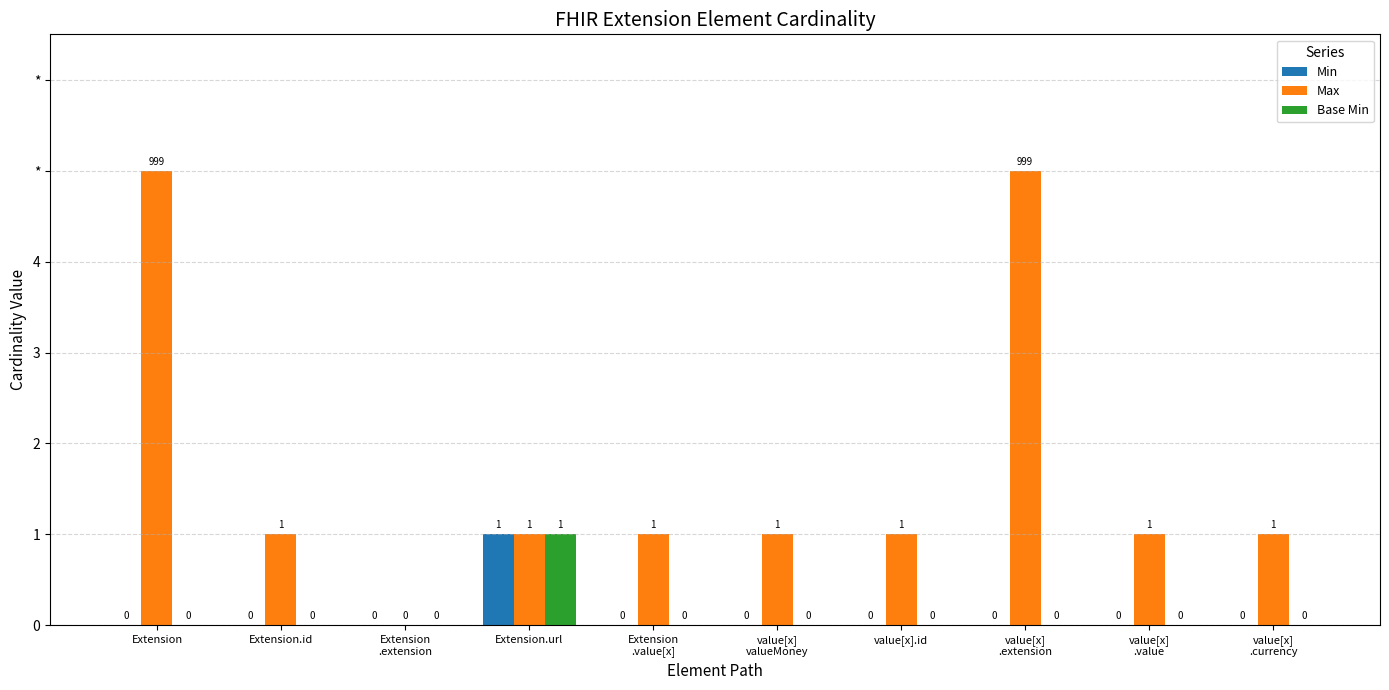

Between Extension
.extension and value[x]
.currency, which series saw the biggest shift?

Max